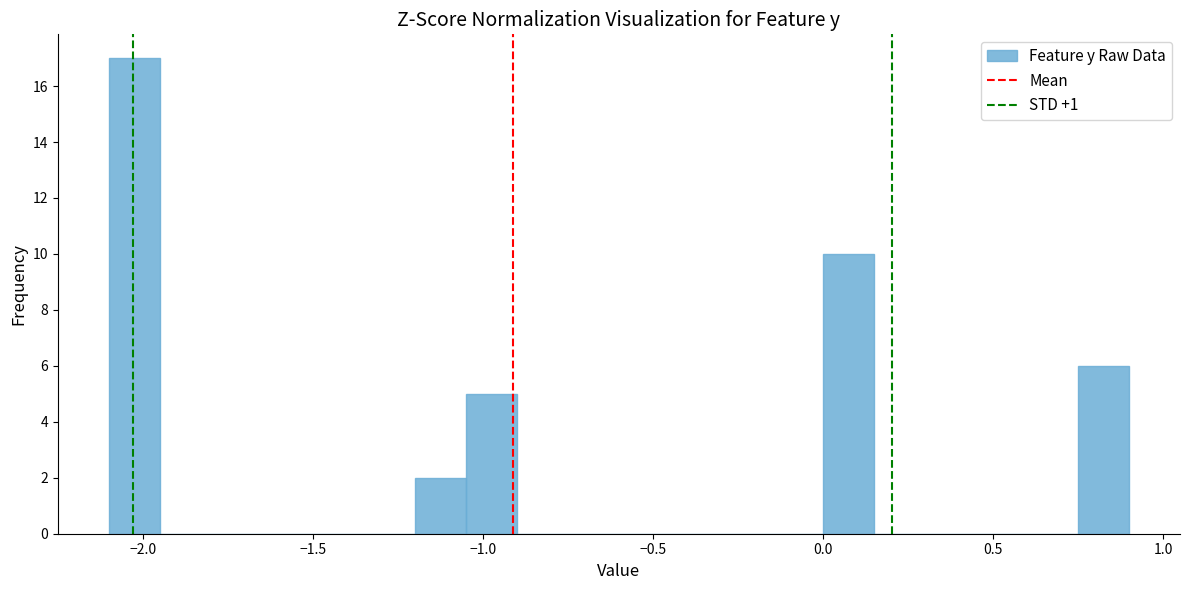

Read against the x-axis, roughly where is the centre of the tallest bar?

-2.00